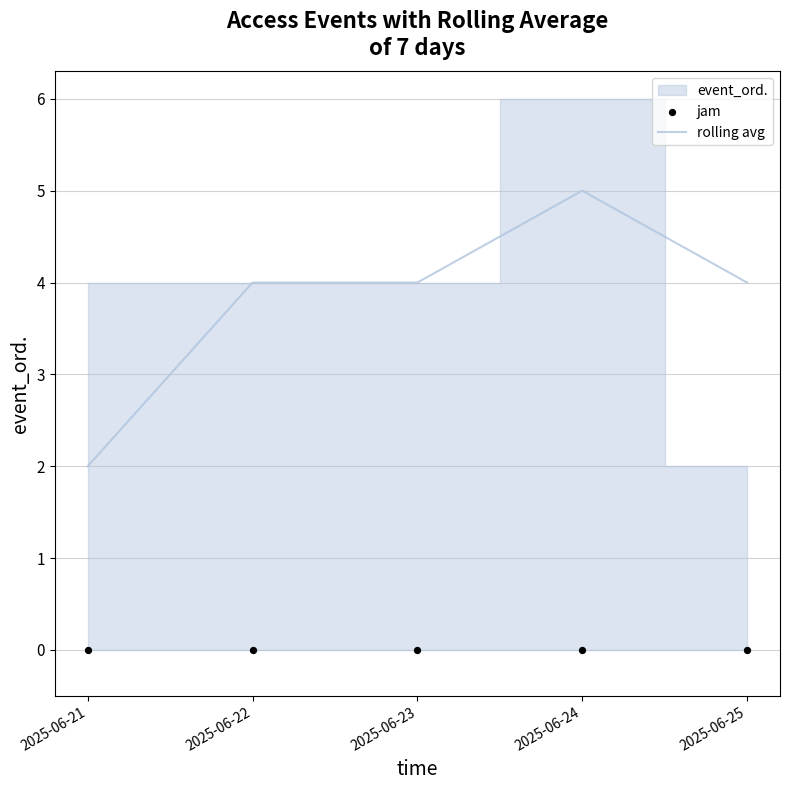

Is it true that rolling avg equals 2 at 2025-06-21?

True